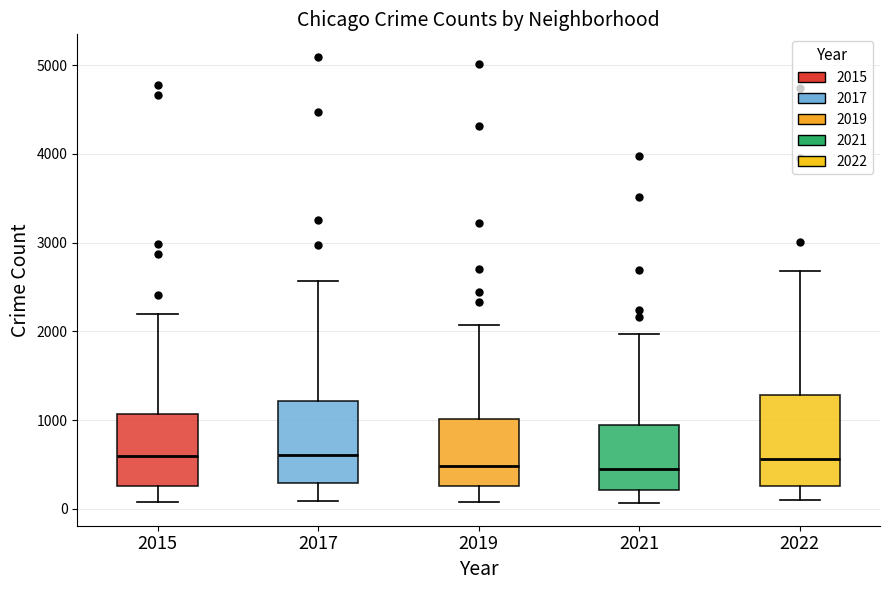

Reading left to right, read every box against the y-axis: the position of its median line, the range the box covers, and the ends of its whiskers. The values are not printed on the chart, so give them approximately, as read against the axis.

2015: median 600, box 300 to 1100, whiskers 100 to 2200
2017: median 600, box 300 to 1200, whiskers 100 to 2600
2019: median 500, box 300 to 1000, whiskers 100 to 2100
2021: median 500, box 200 to 1000, whiskers 100 to 2000
2022: median 600, box 300 to 1300, whiskers 100 to 2700